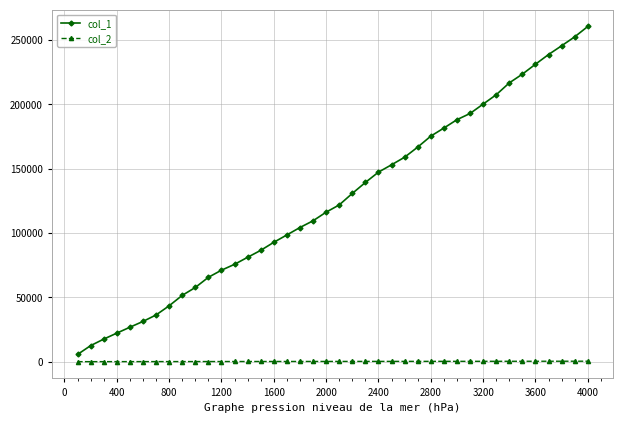

Which series has the largest total across all categories?

col_1